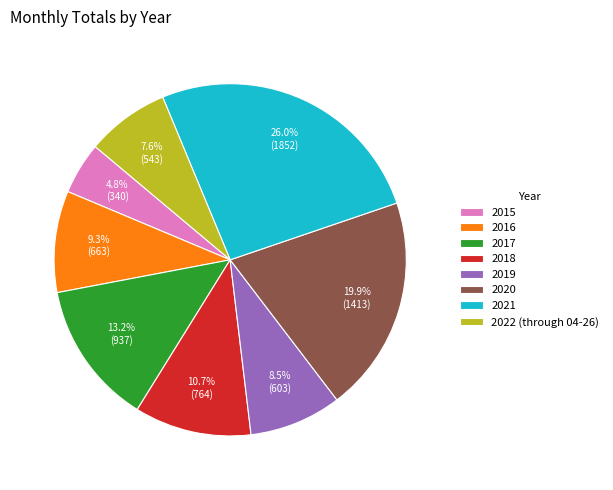

What is the largest slice in the pie chart?

2021